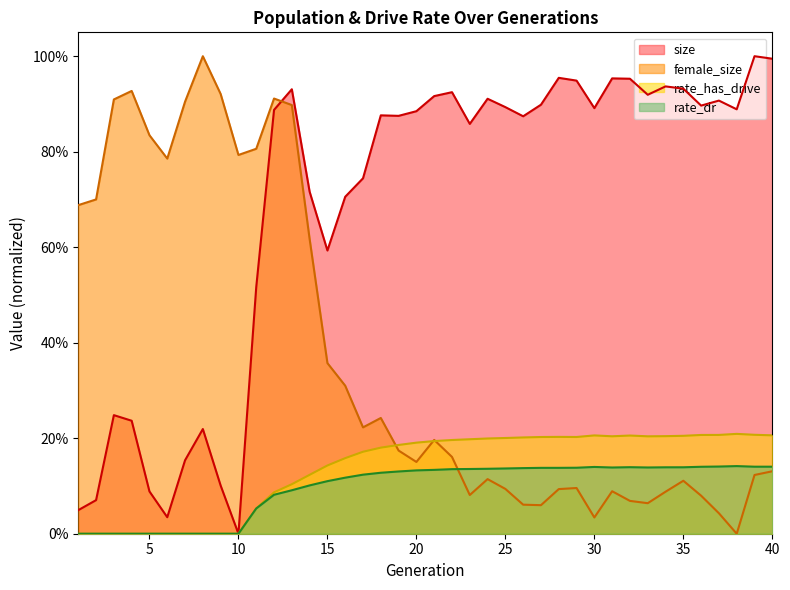

At which category does the chart reach its minimum across all series?

10